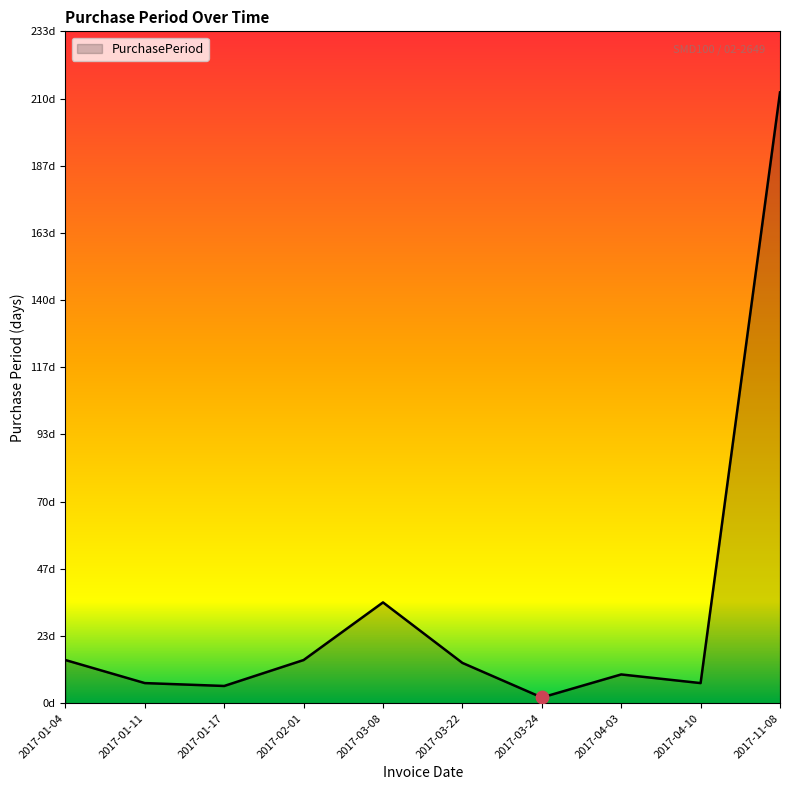

What is the change in value from 2017-01-17 to 2017-03-08?

+29